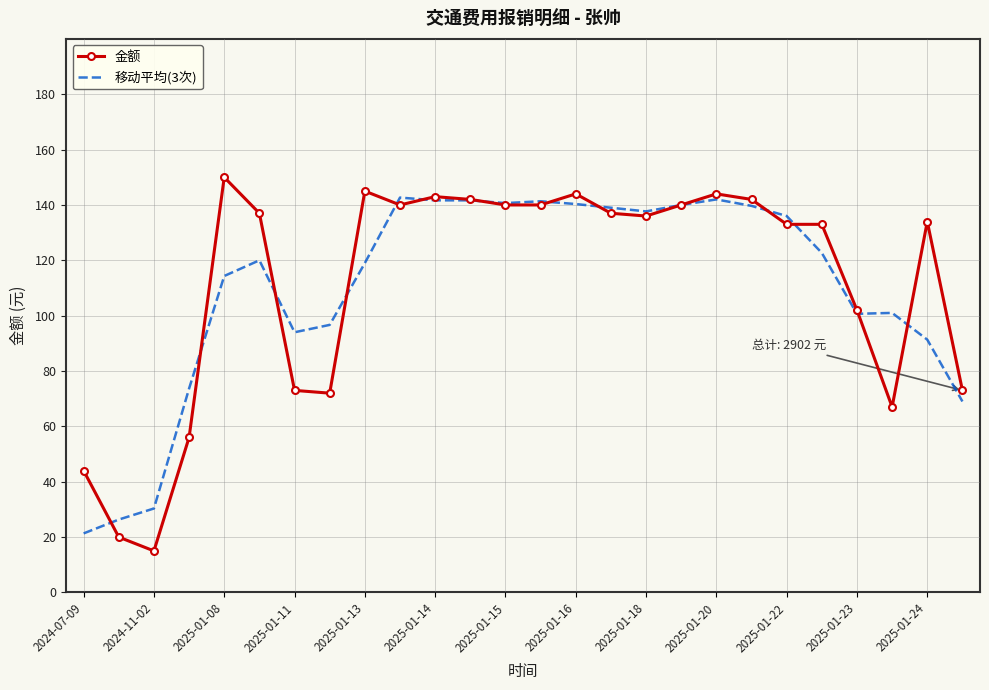

What is the lowest value of the 金额 series?

15.0